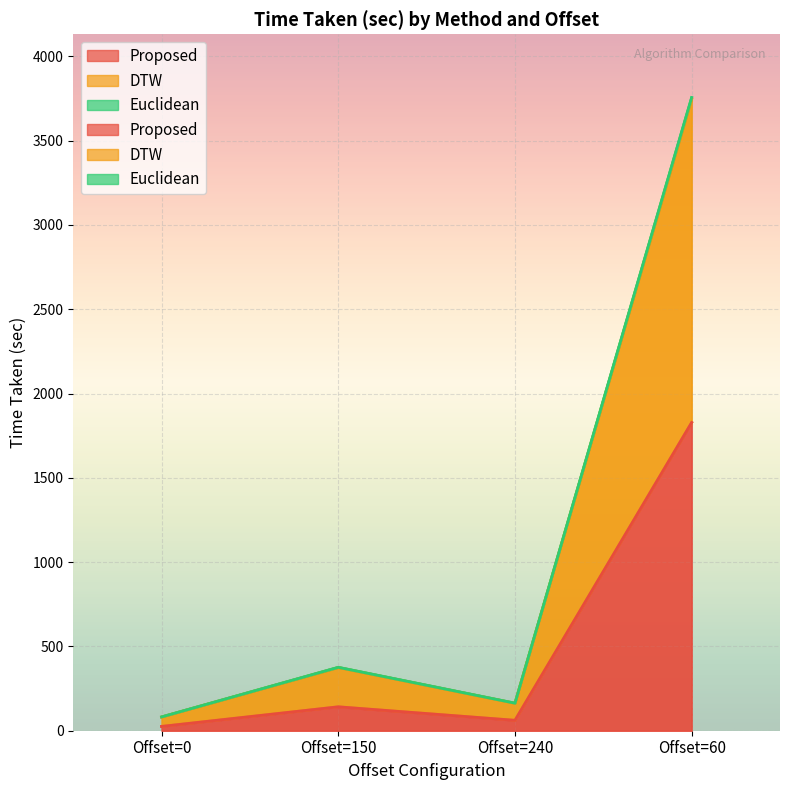

How many lines are shown in the chart?

3